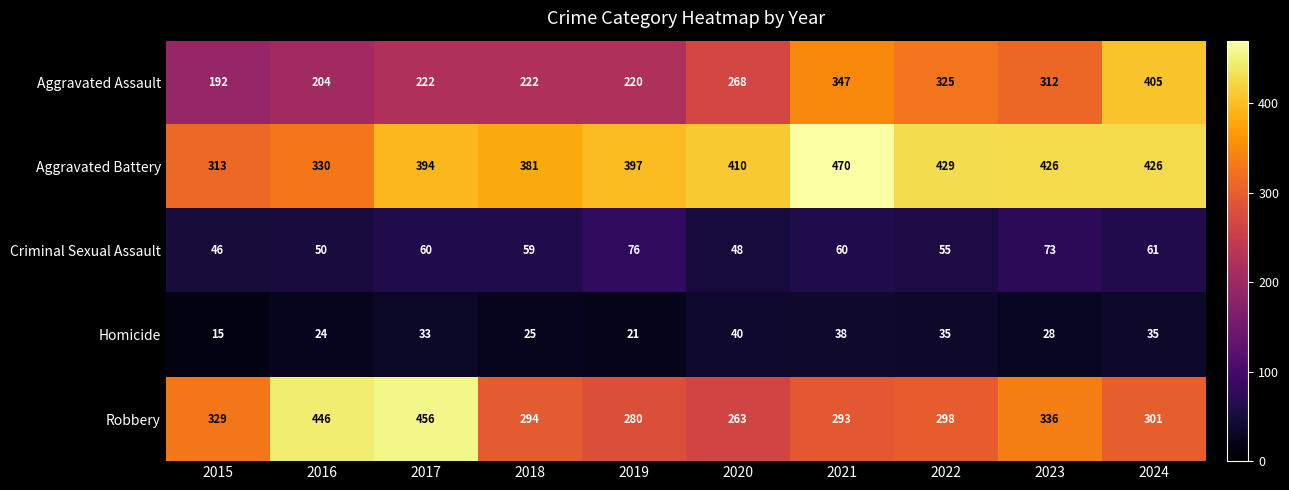

What is the sum of all Homicide values?

294